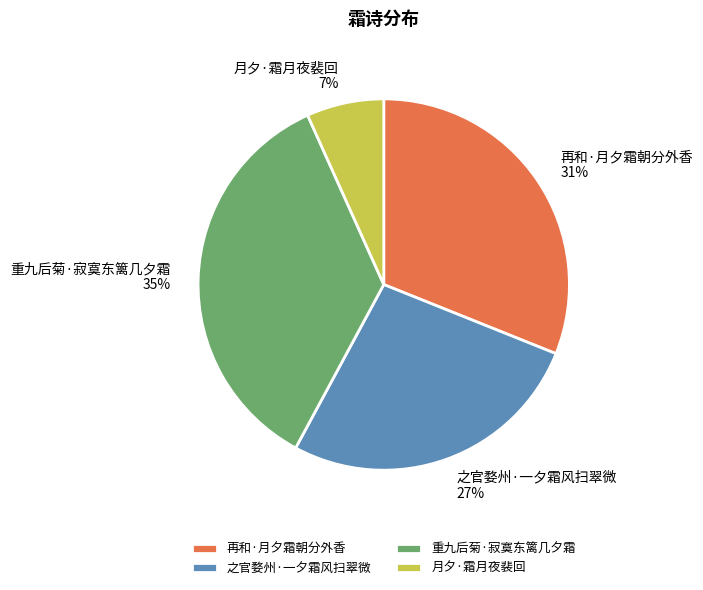

To the nearest percent, what percentage of the pie is 再和·月夕霜朝分外香?

31%